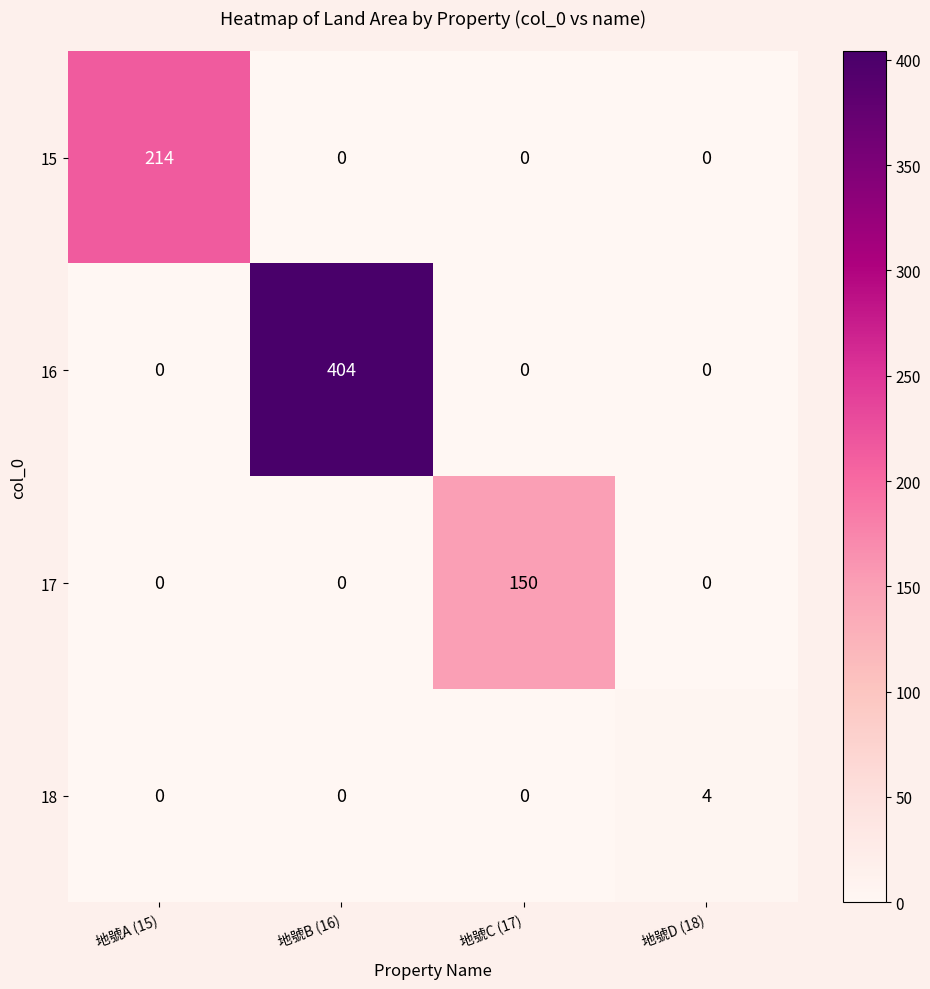

List the series in order of their overall mean, highest first.

16, 15, 17, 18